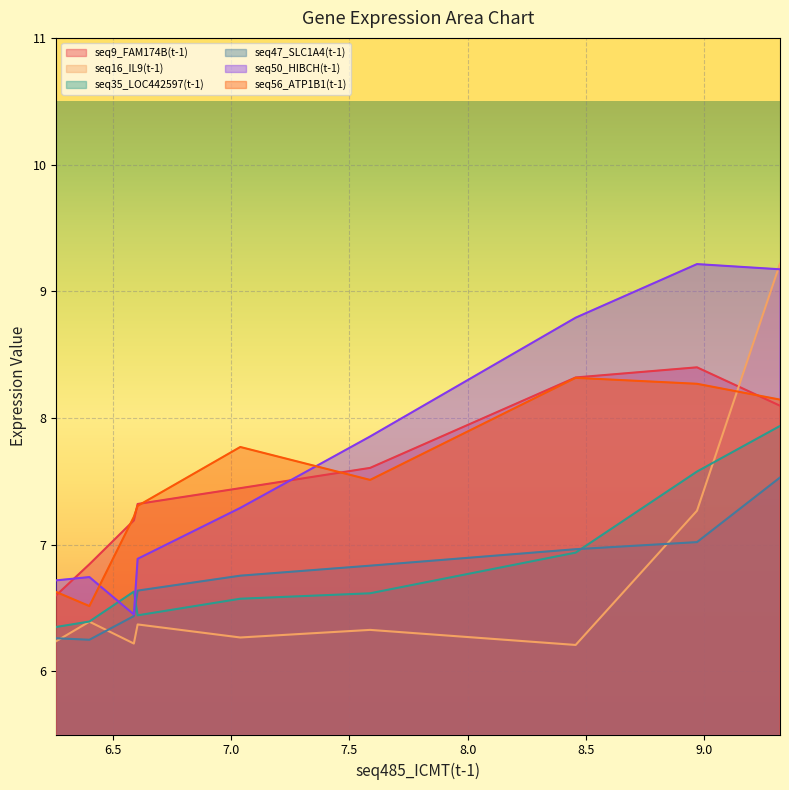

What is the greatest value displayed?

9.2